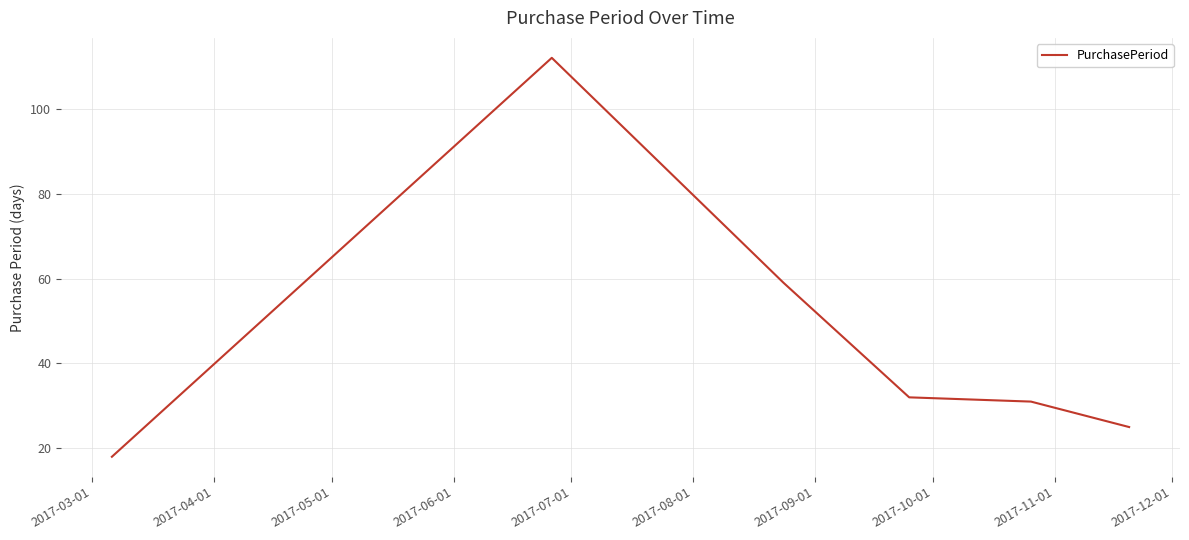

What is the maximum value shown in the chart?

112